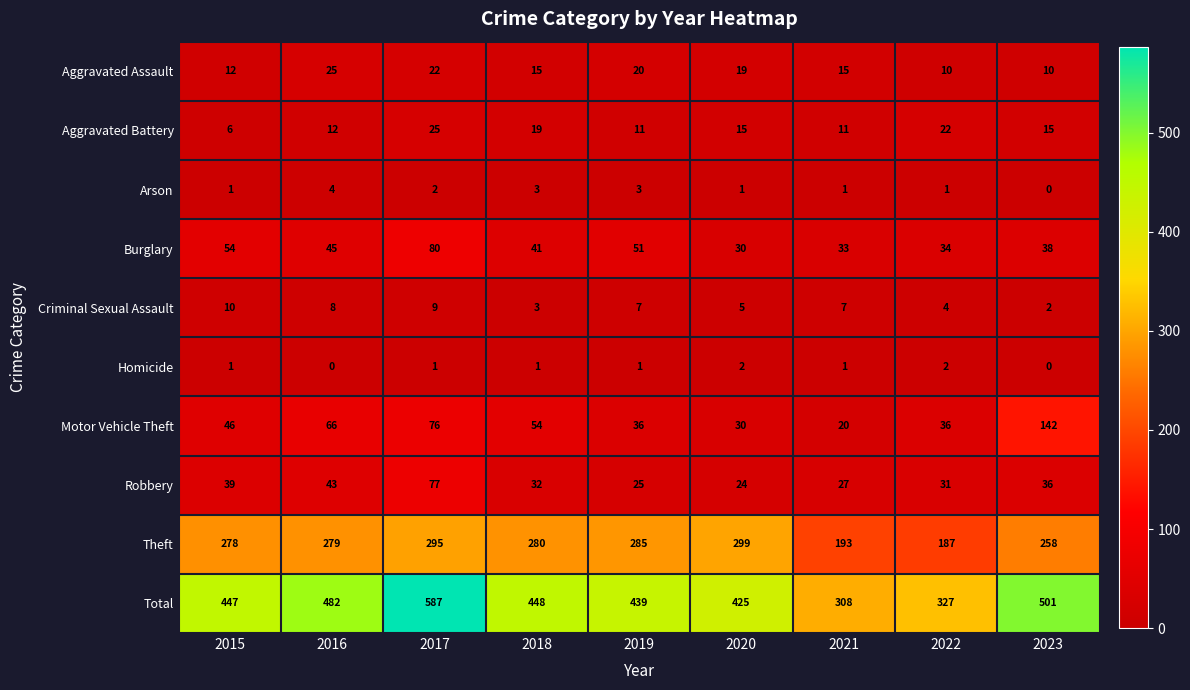

What is the average value of the Motor Vehicle Theft series?

56